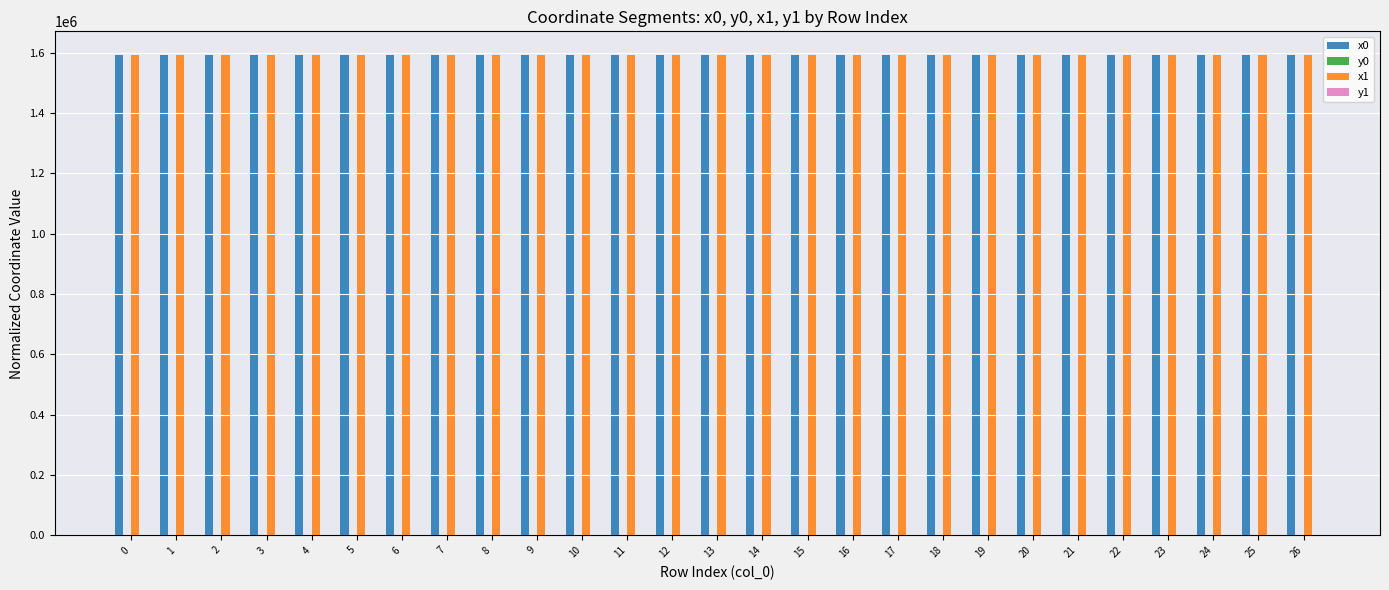

What is the maximum value shown in the chart?

1590819.1